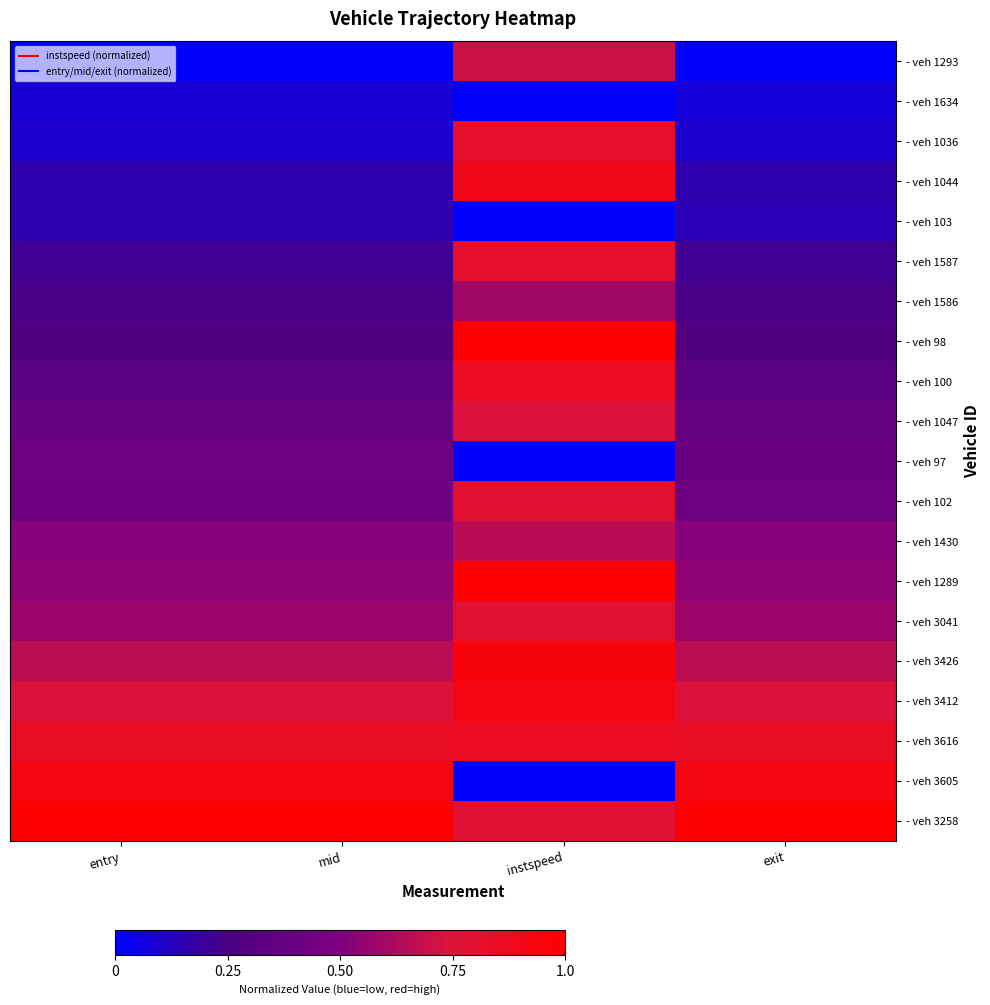

Reading left to right, transcribe all the data shown in this chart.

- veh 1293: entry=0.0	mid=0.0	instspeed=0.7	exit=0.0
- veh 1634: entry=0.1	mid=0.1	instspeed=0.0	exit=0.1
- veh 1036: entry=0.1	mid=0.1	instspeed=0.8	exit=0.1
- veh 1044: entry=0.2	mid=0.2	instspeed=0.9	exit=0.2
- veh 103: entry=0.2	mid=0.2	instspeed=0.0	exit=0.1
- veh 1587: entry=0.2	mid=0.2	instspeed=0.8	exit=0.2
- veh 1586: entry=0.2	mid=0.2	instspeed=0.6	exit=0.2
- veh 98: entry=0.3	mid=0.3	instspeed=1.0	exit=0.3
- veh 100: entry=0.3	mid=0.3	instspeed=0.9	exit=0.3
- veh 1047: entry=0.4	mid=0.4	instspeed=0.7	exit=0.4
- veh 97: entry=0.4	mid=0.4	instspeed=0.0	exit=0.4
- veh 102: entry=0.4	mid=0.4	instspeed=0.8	exit=0.4
- veh 1430: entry=0.5	mid=0.5	instspeed=0.7	exit=0.5
- veh 1289: entry=0.5	mid=0.5	instspeed=1.0	exit=0.5
- veh 3041: entry=0.6	mid=0.6	instspeed=0.8	exit=0.6
- veh 3426: entry=0.7	mid=0.7	instspeed=1.0	exit=0.7
- veh 3412: entry=0.7	mid=0.7	instspeed=0.9	exit=0.7
- veh 3616: entry=0.8	mid=0.8	instspeed=0.9	exit=0.8
- veh 3605: entry=0.9	mid=0.9	instspeed=0.0	exit=0.9
- veh 3258: entry=1.0	mid=1.0	instspeed=0.8	exit=1.0